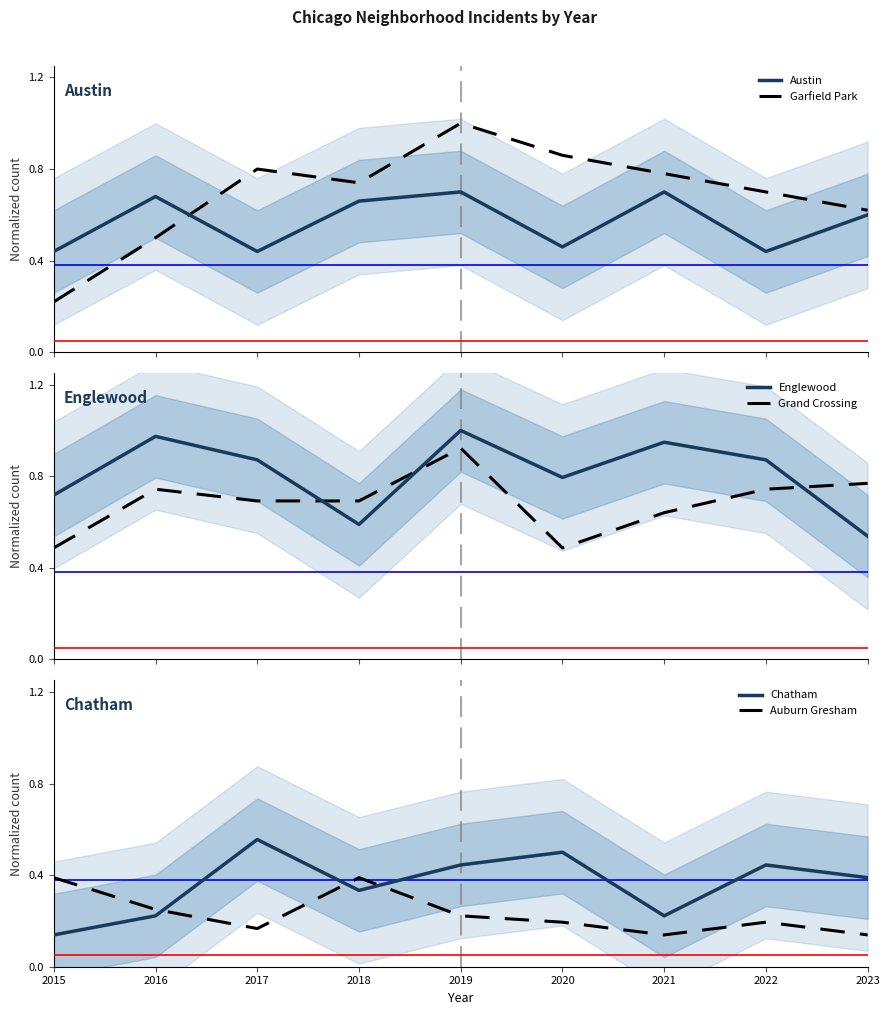

Count the number of data series in this chart.

6